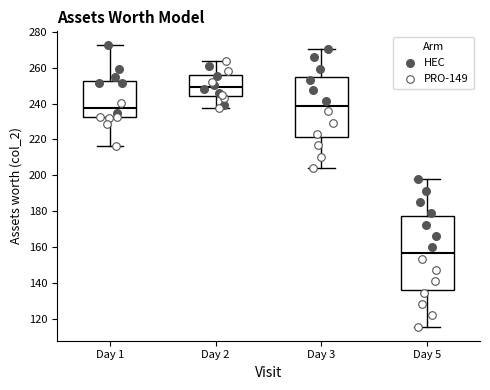

Which box's median line is the highest?

Day 2